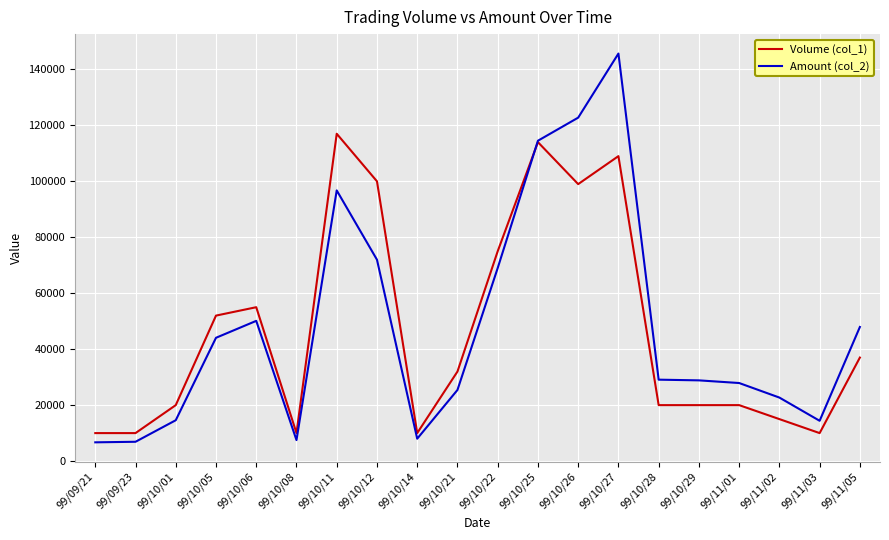

Which series has the widest spread of values?

Amount (col_2)